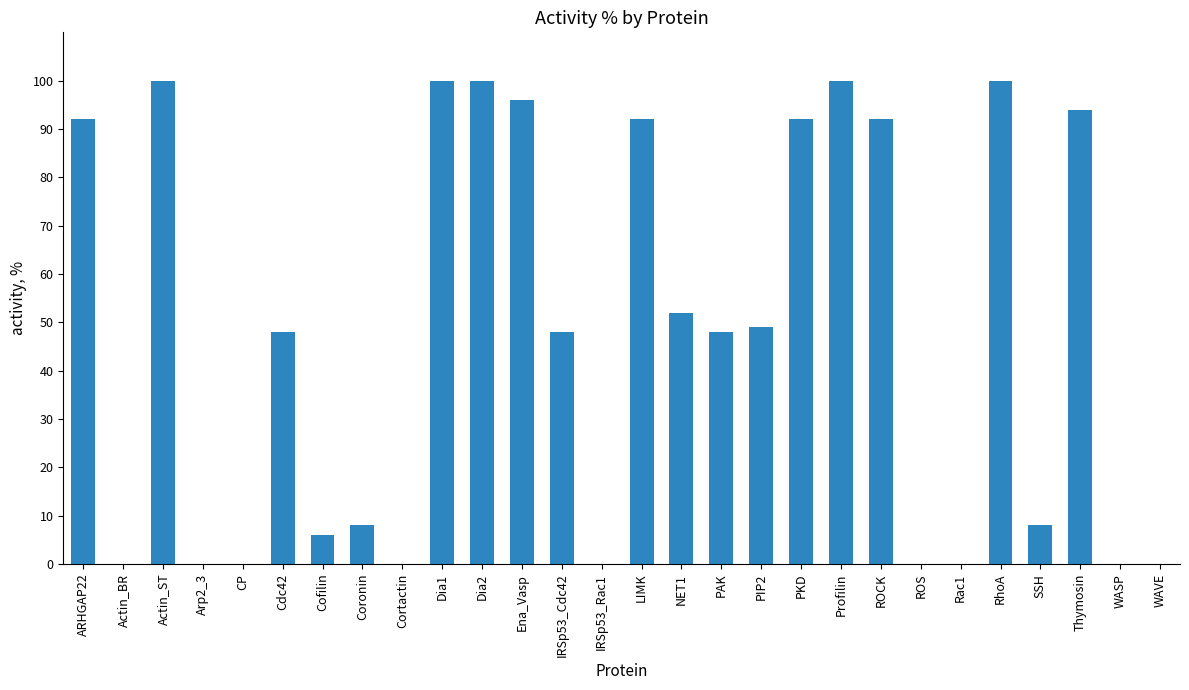

What is the change in value from ARHGAP22 to PIP2?

-43